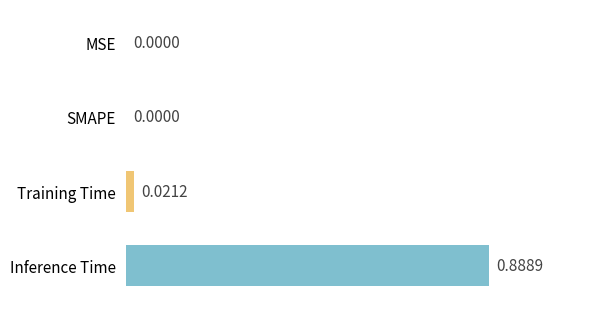

Count the number of data series in this chart.

1